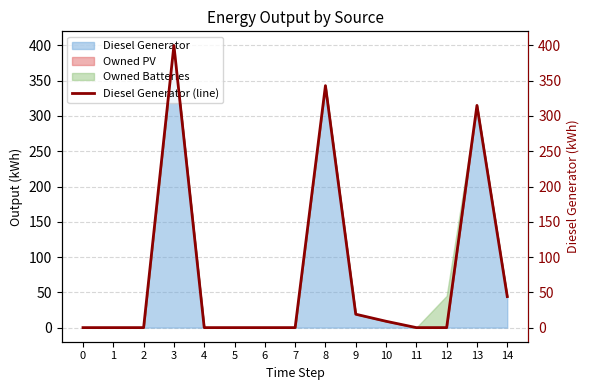

How many lines are shown in the chart?

1